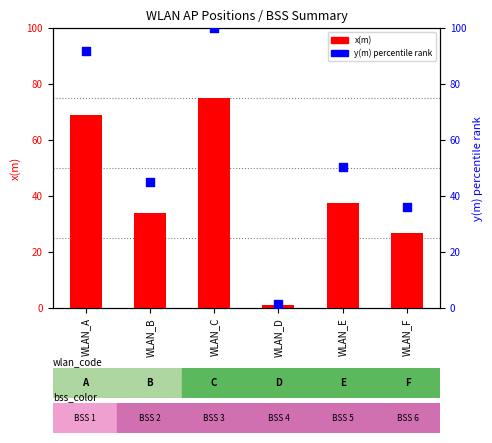

Approximately how many times larger is the value at WLAN_F compared to WLAN_D?

22.7